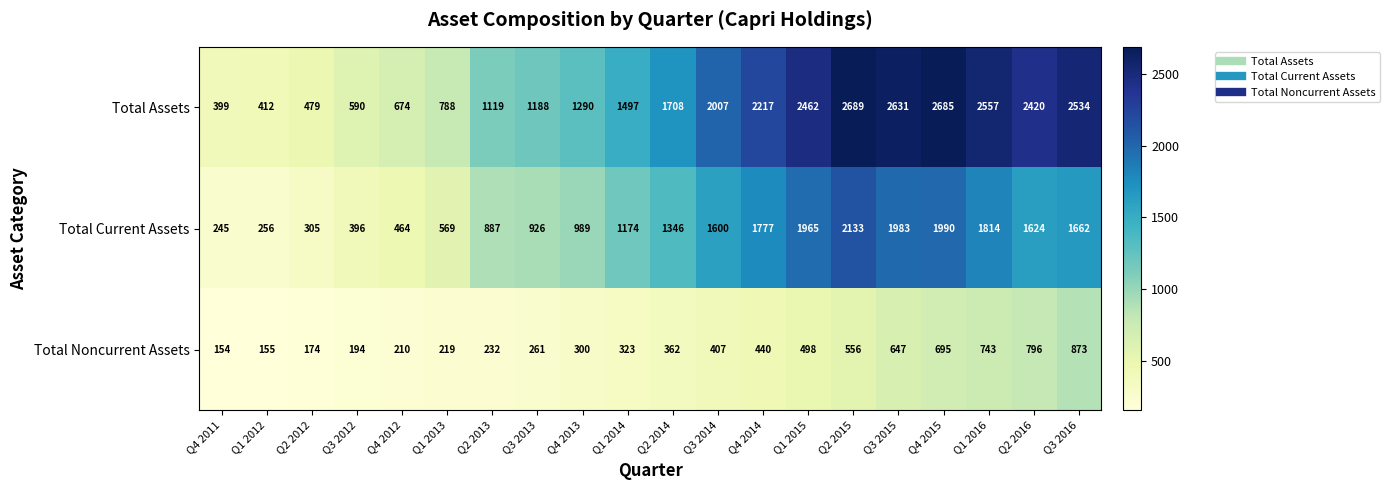

List the series in order of their peak value, highest first.

Total Assets, Total Current Assets, Total Noncurrent Assets